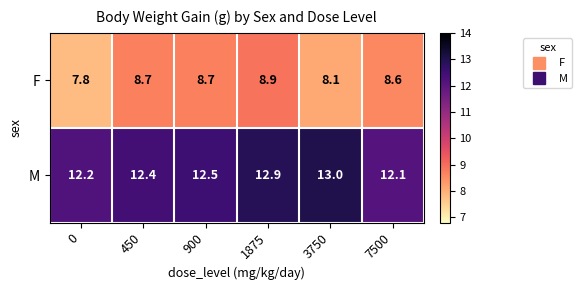

What is the maximum value shown in the chart?

13.0